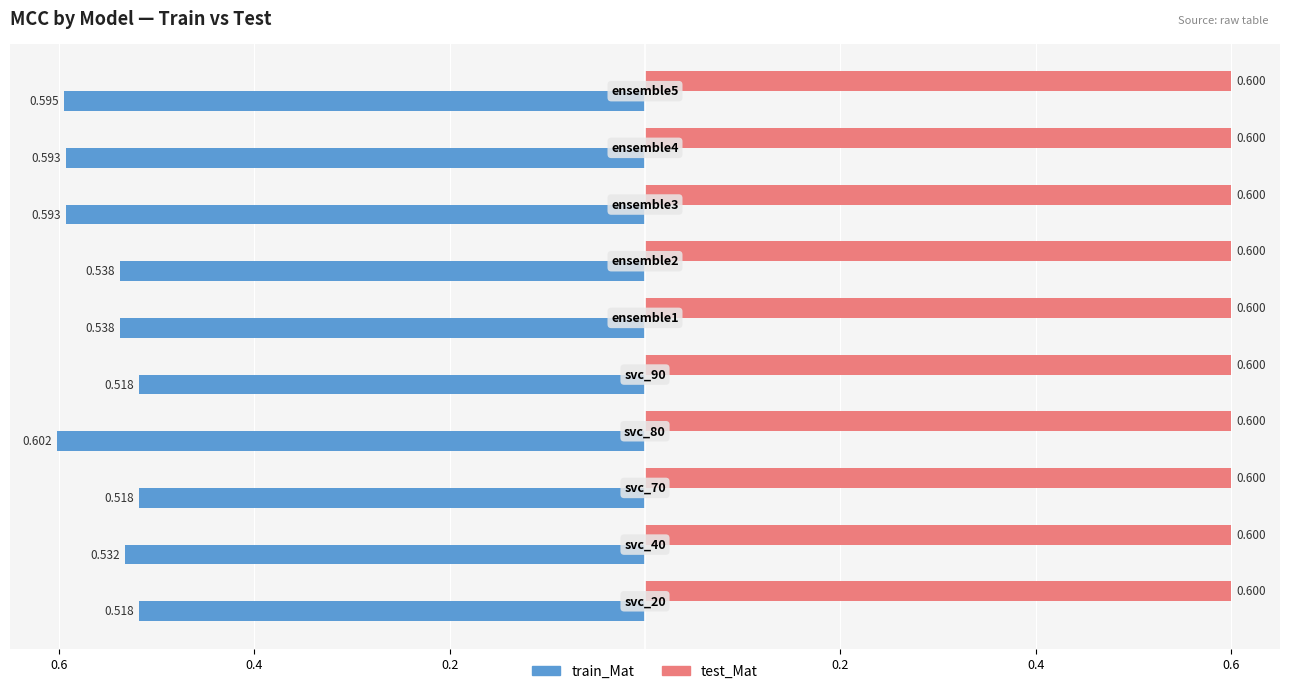

What are all the series names shown in the legend?

train_Mat, test_Mat